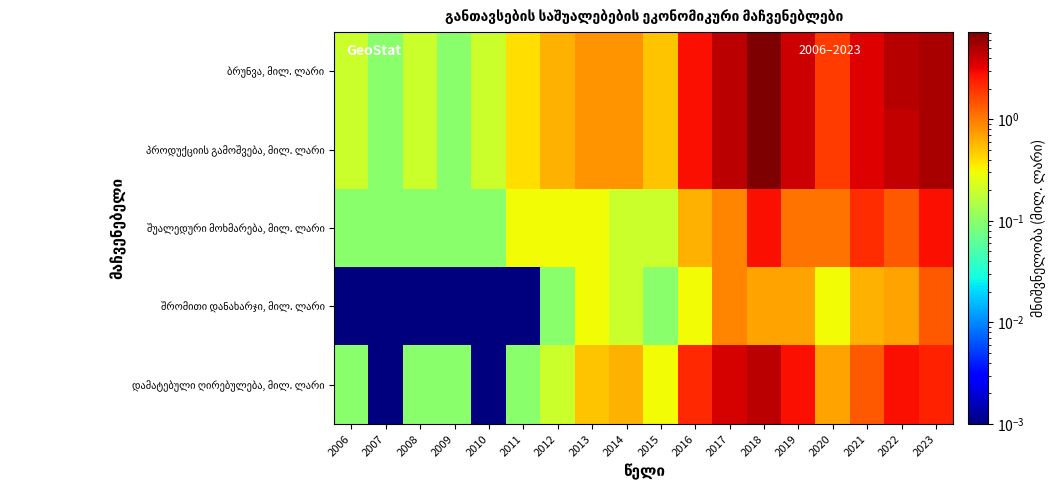

Which has a higher value, 2022 or 2013?

2022